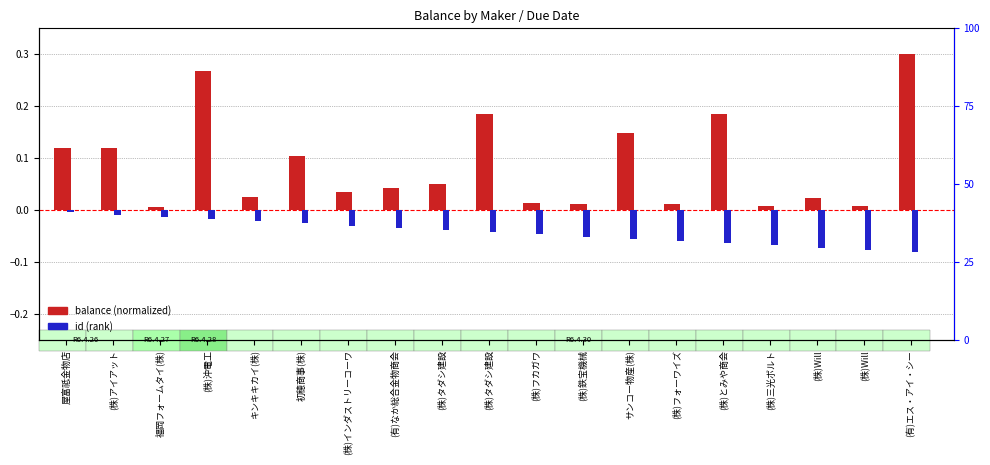

What are all the series names shown in the legend?

balance (normalized), id (rank)